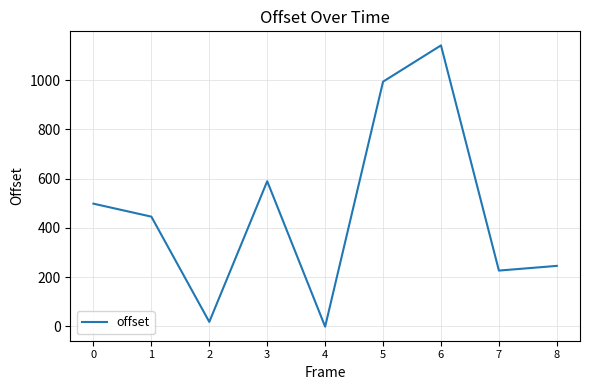

Rank the categories by value from lowest to highest.

4, 2, 7, 8, 1, 0, 3, 5, 6